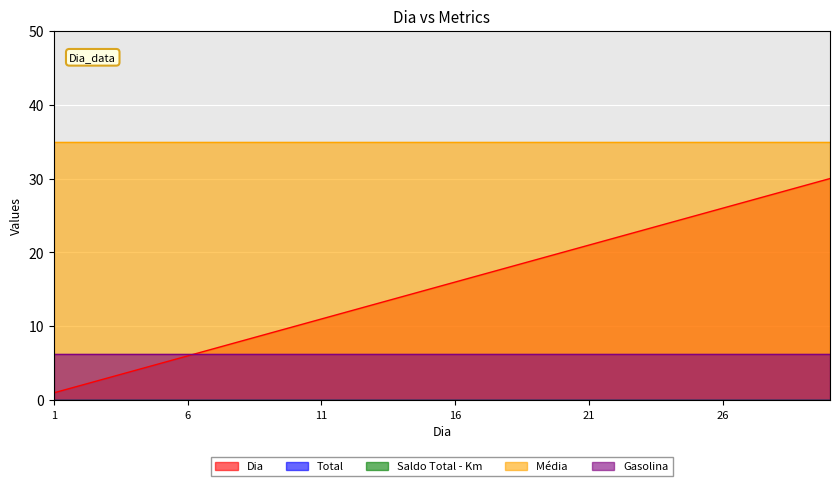

True or false: Média  has more than 2 points higher than both neighbors.

False